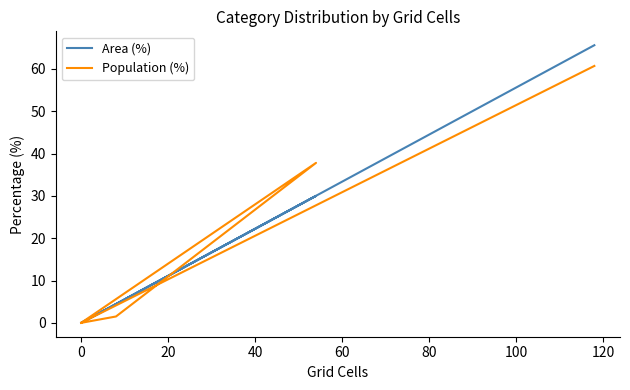

What is the difference between the second highest and second lowest values in the Area (%) series?

30.0